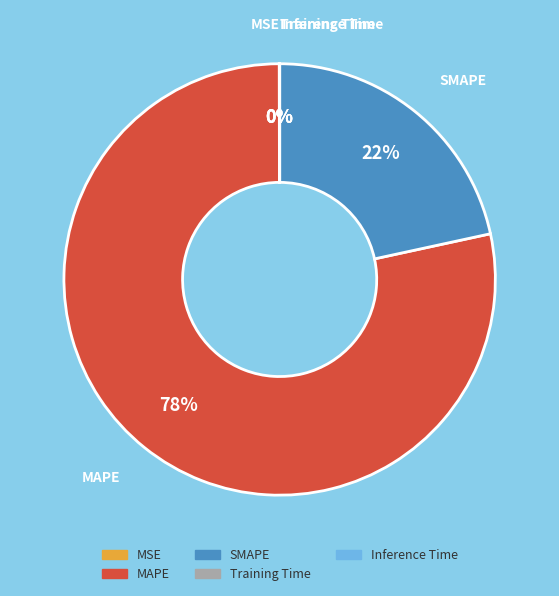

To the nearest percent, what is the average slice percentage?

20%